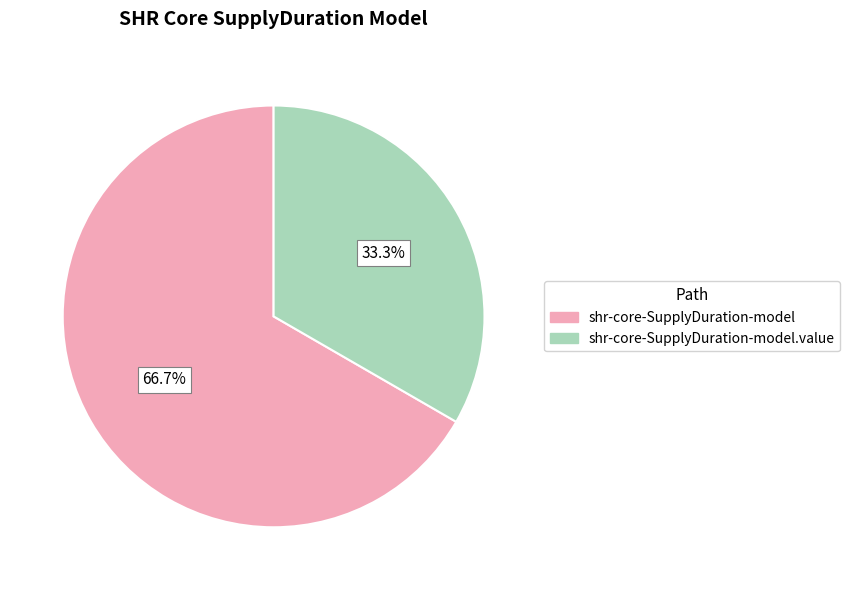

Is there any slice that represents more than half of the pie?

Yes